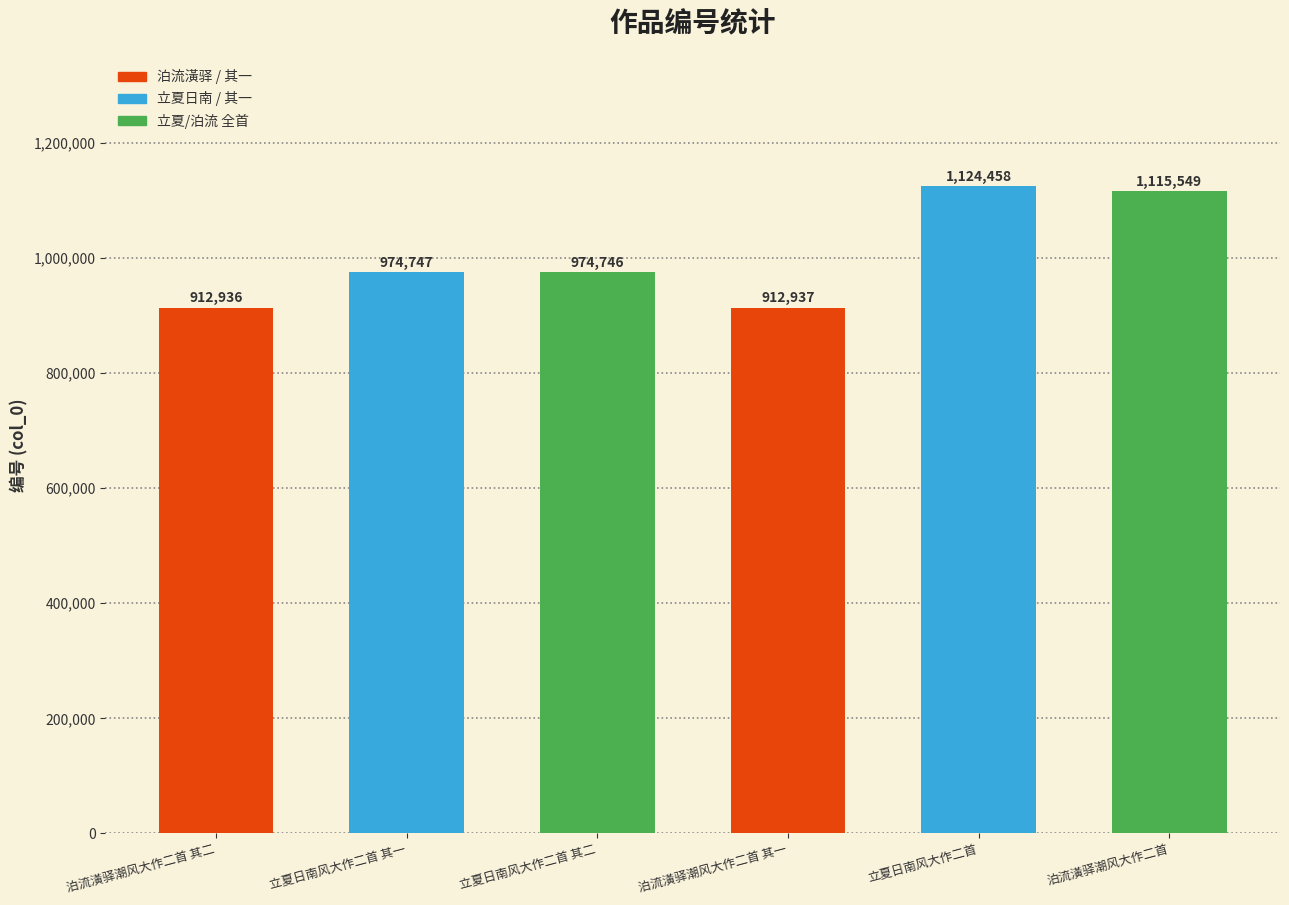

The value at 泊流潢驿潮风大作二首 其一 is 912937. True or false?

True